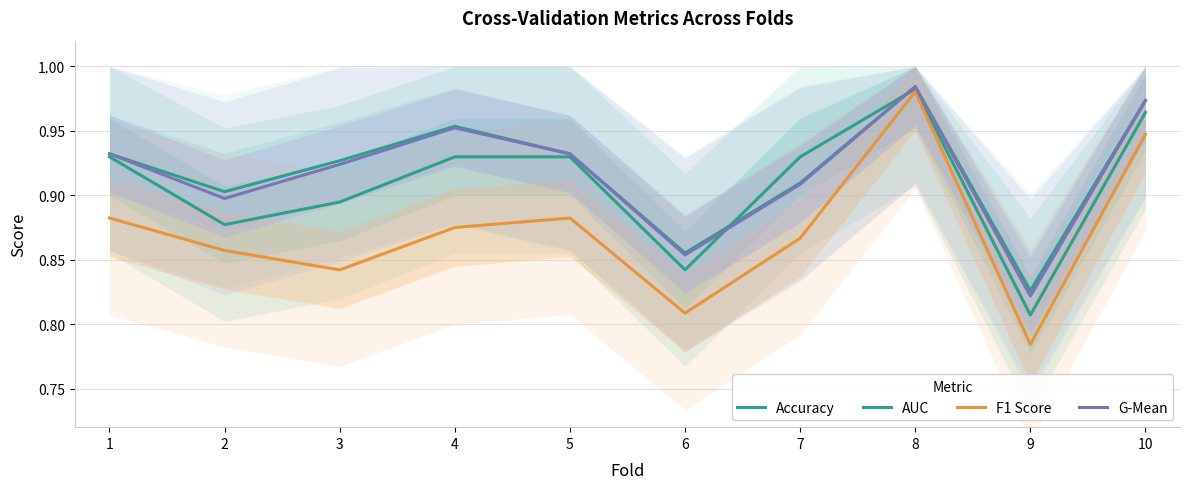

What are all the series names shown in the legend?

Accuracy, AUC, F1 Score, G-Mean